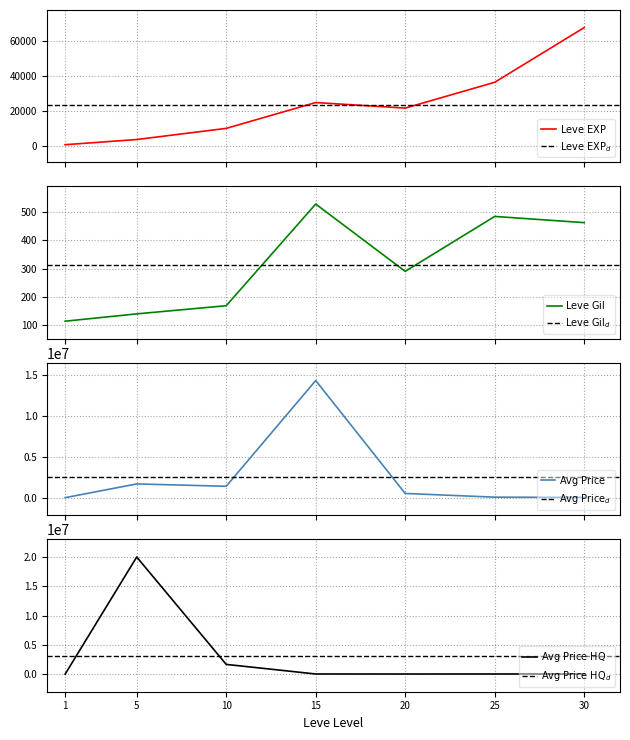

The Leve EXP series shows 13443.4 at 10. True or false?

False